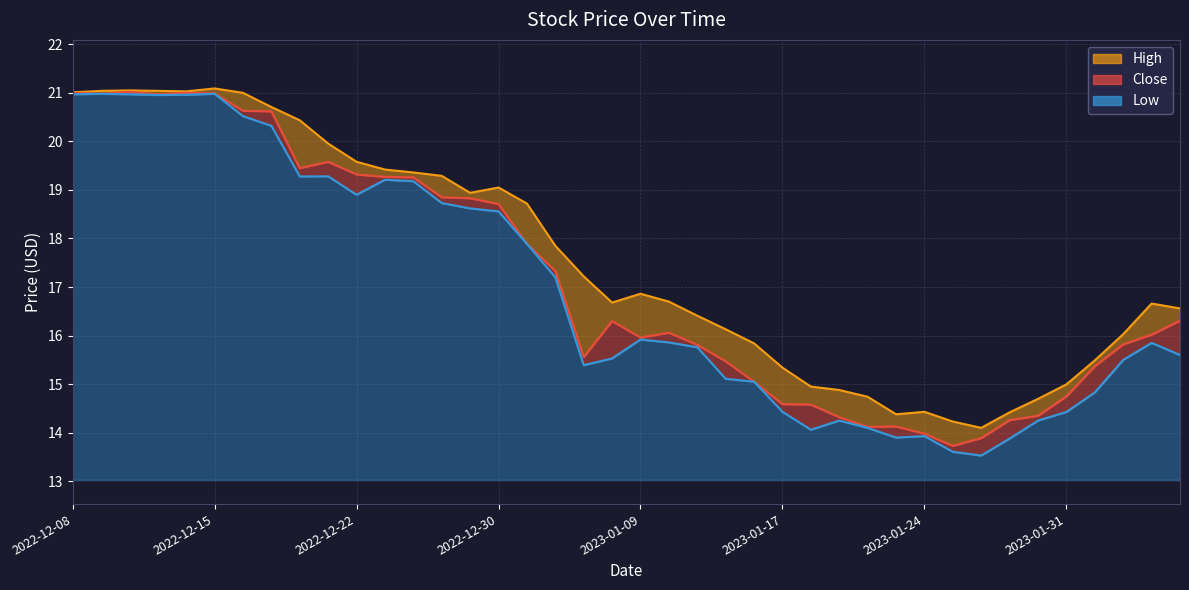

How many distinct data groups are displayed?

3